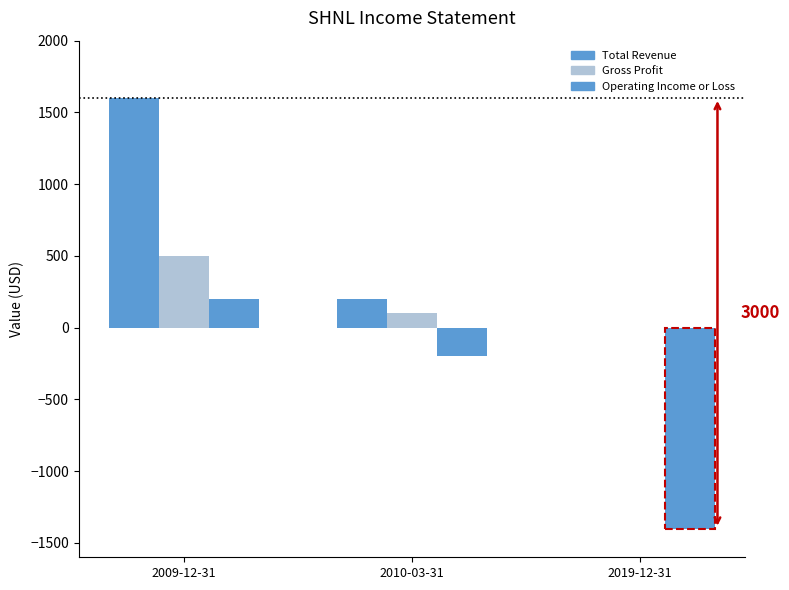

At how many categories does at least one series exceed 1022?

1